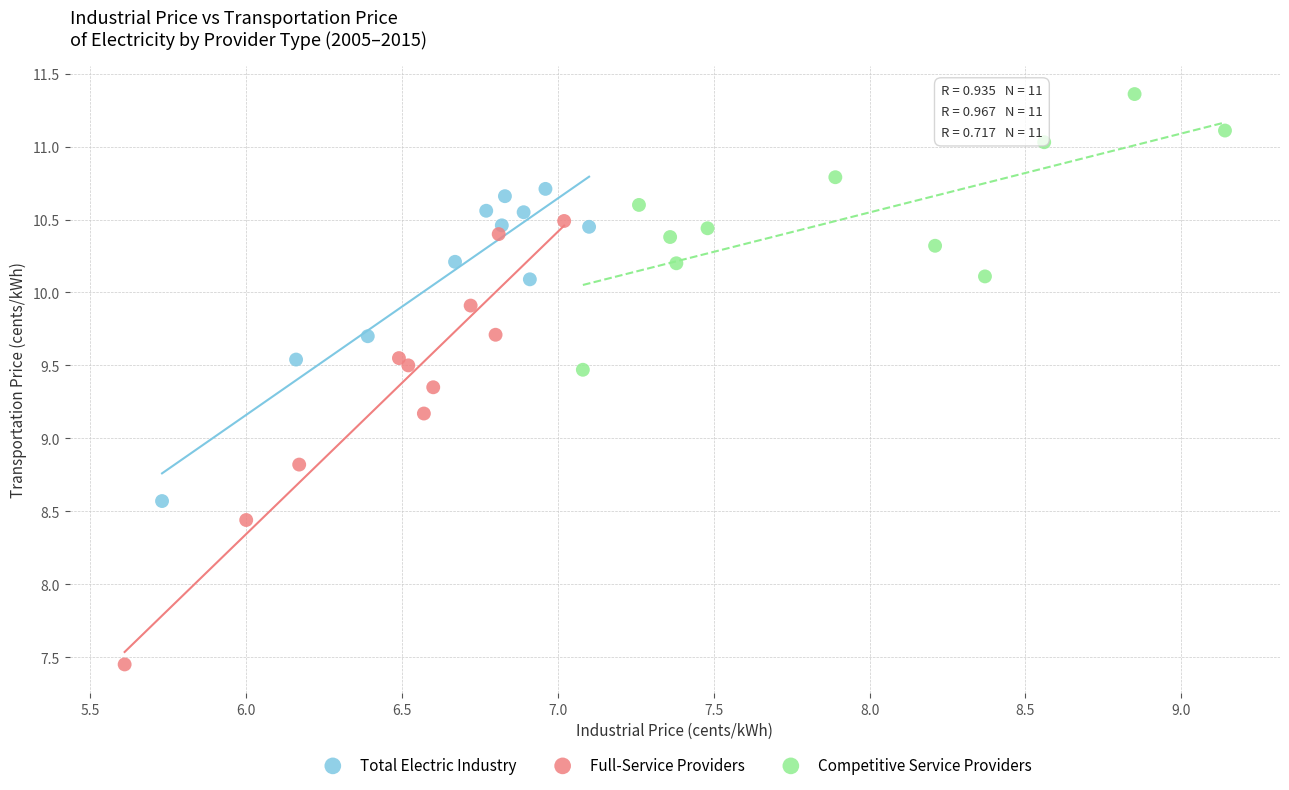

Which series contains the highest Y value?

Competitive Service Providers